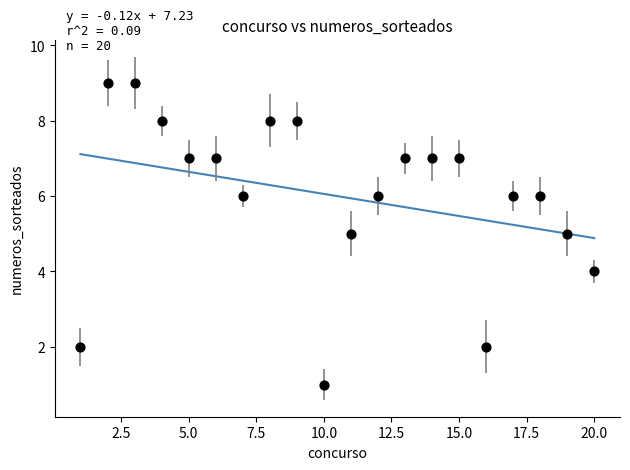

What is the range of X values (max minus min)?

19